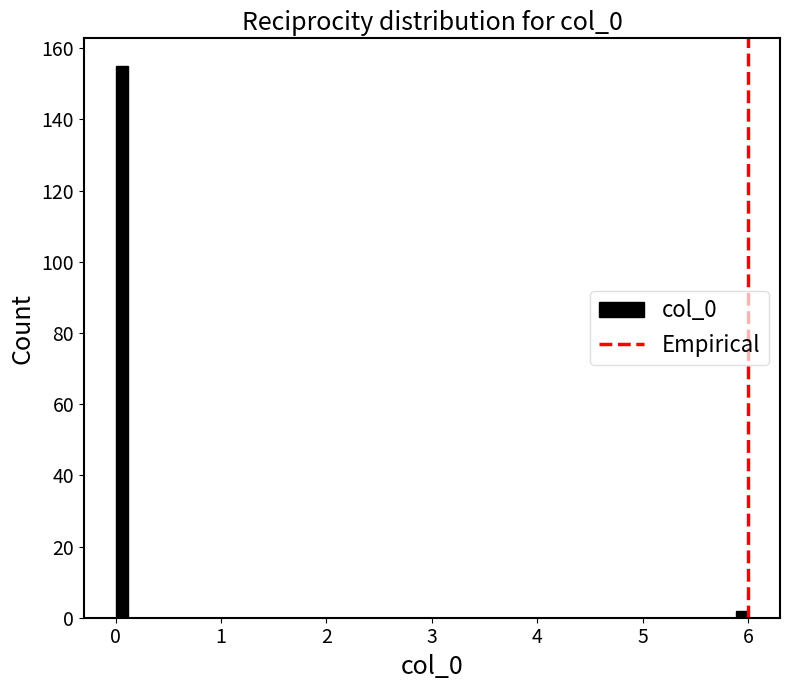

Around what value on the x-axis is the tallest bar? Give the approximate position of its centre, as read against the axis.

0.1